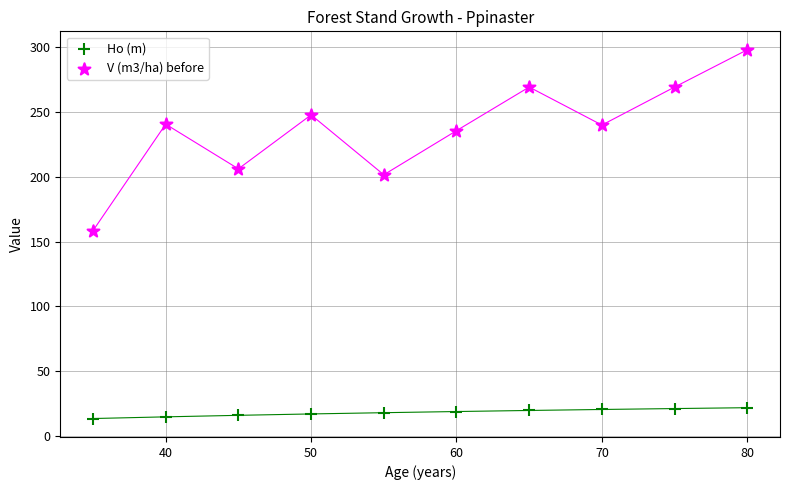

Which series reaches the minimum Y coordinate?

Ho (m)